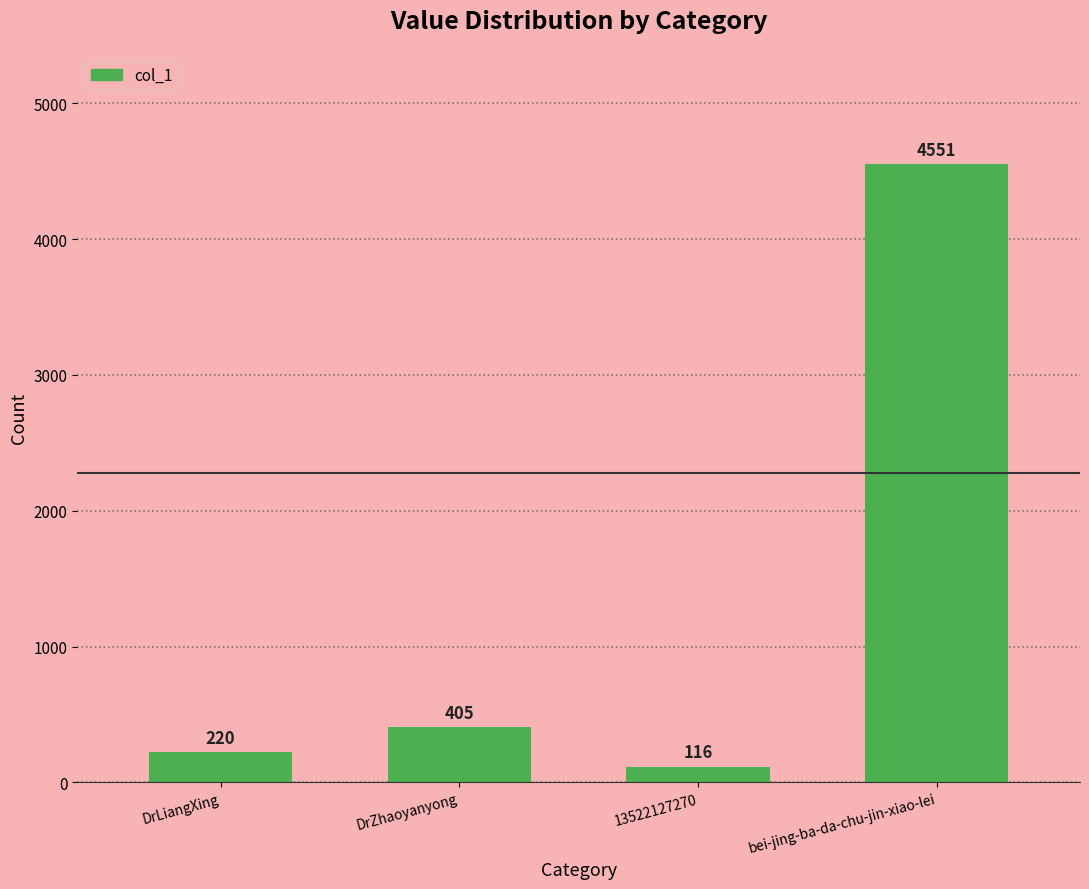

What is the average value?

1323